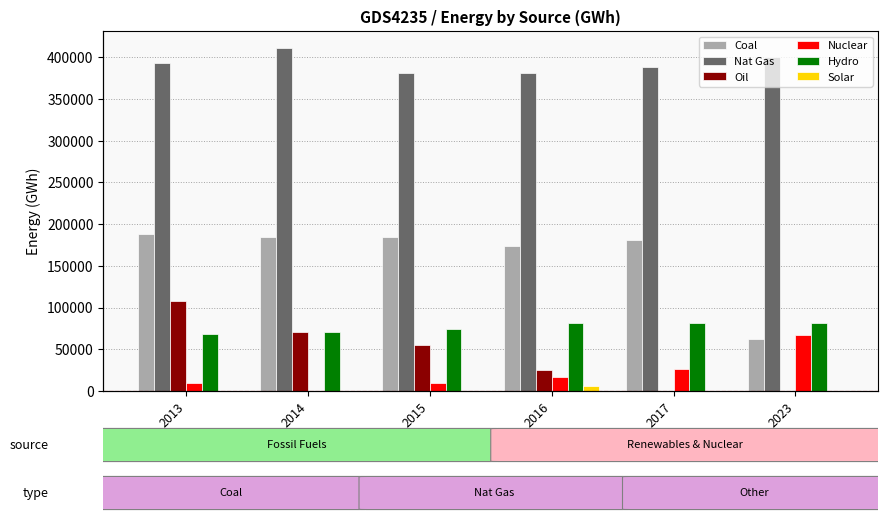

The Coal series shows 96875.1 at 2017. True or false?

False